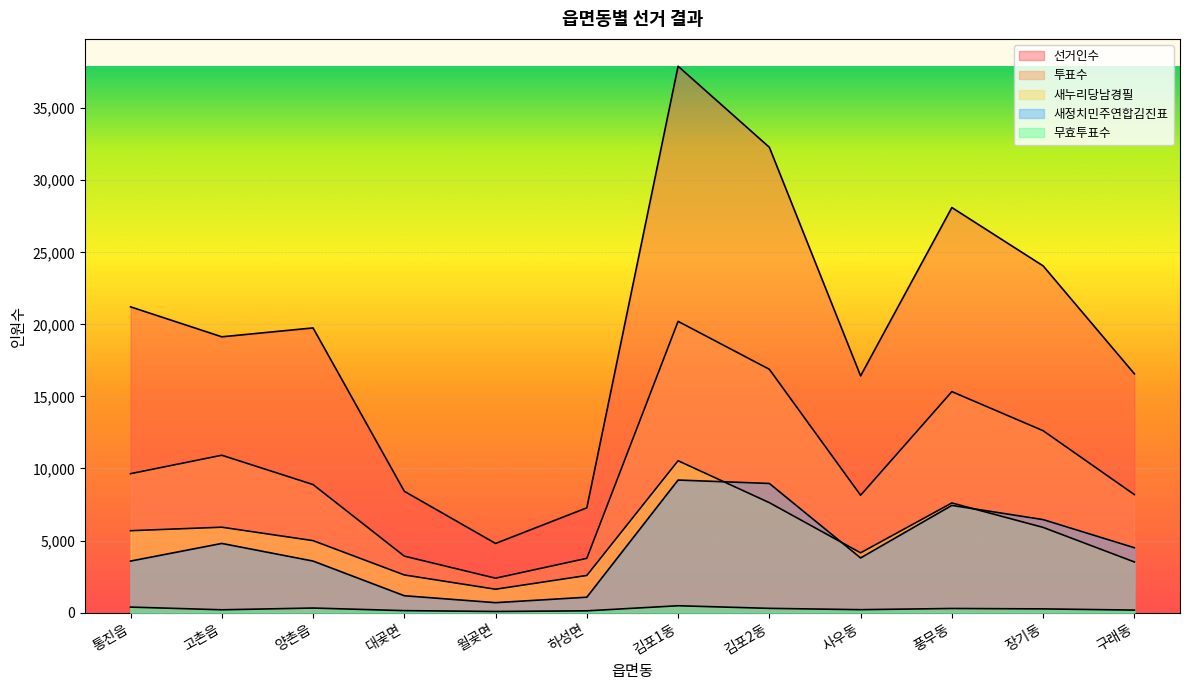

True or false: 투표수 has more than 2 interior local peaks.

True